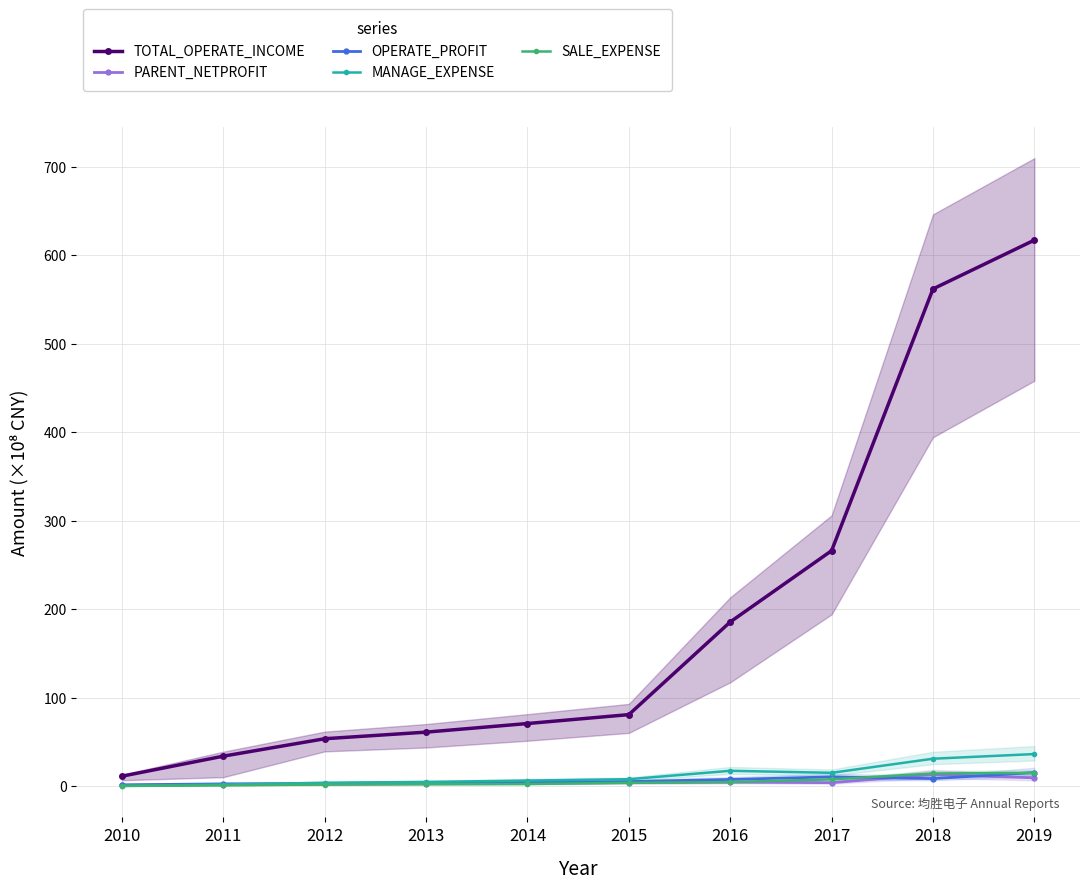

Which series has the largest range (max minus min)?

TOTAL_OPERATE_INCOME